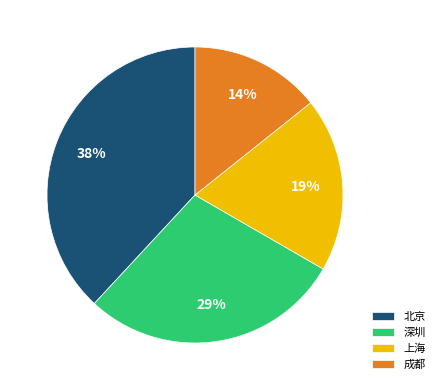

How many slices are in this pie chart?

4